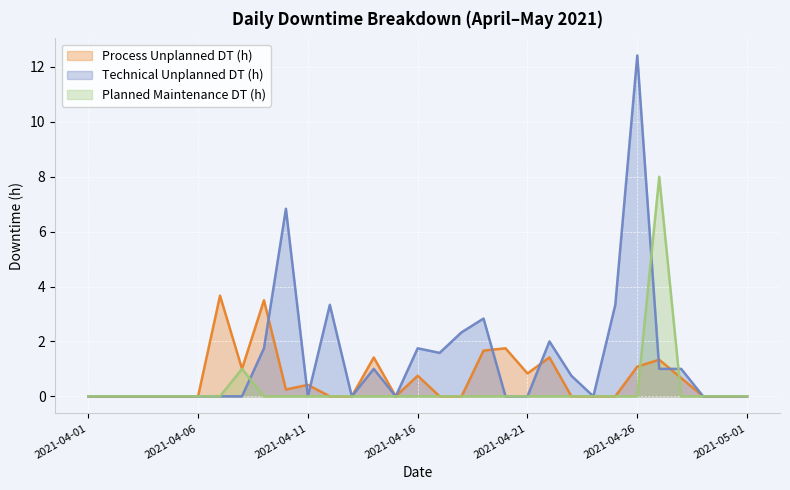

How many categories are shown in the chart?

31